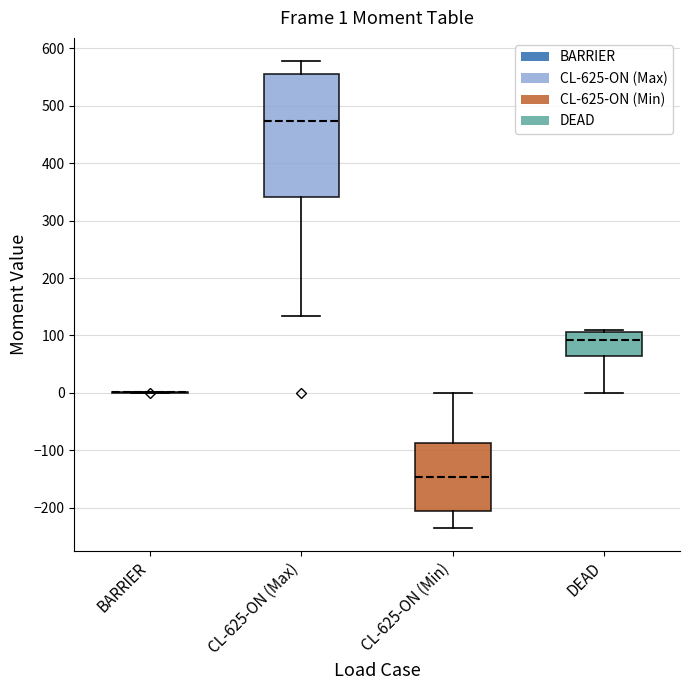

Comparing the boxes themselves (not the whiskers), which one is the tallest?

CL-625-ON (Max)